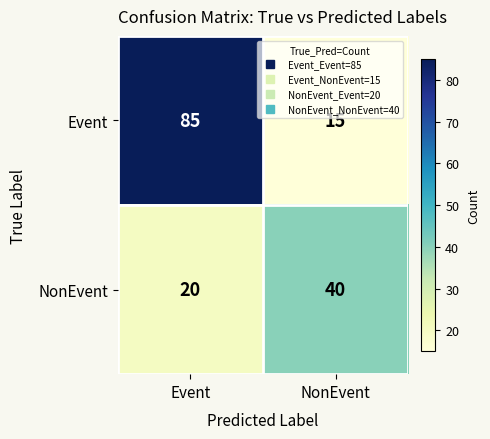

Rank the categories by Event value from lowest to highest.

NonEvent, Event